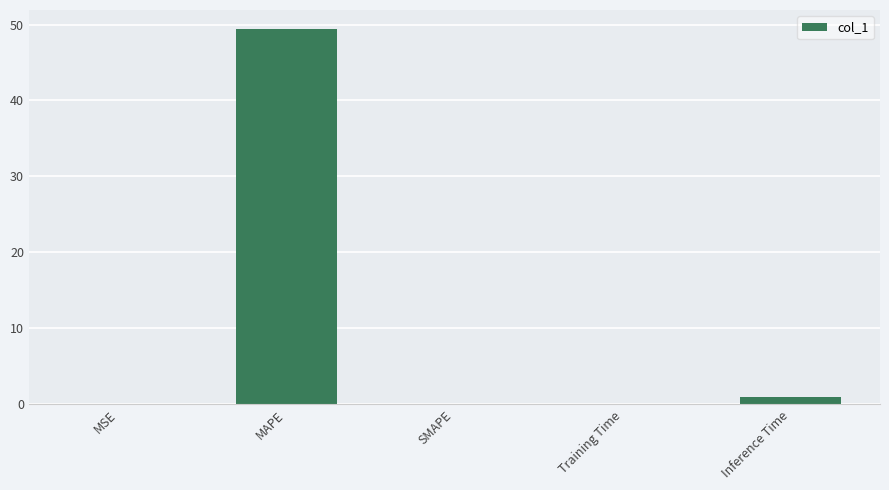

At which label is the value closest to 24?

Inference Time